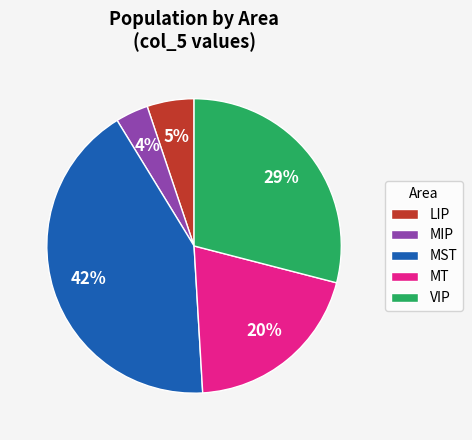

To the nearest percent, what is the average slice percentage?

20%